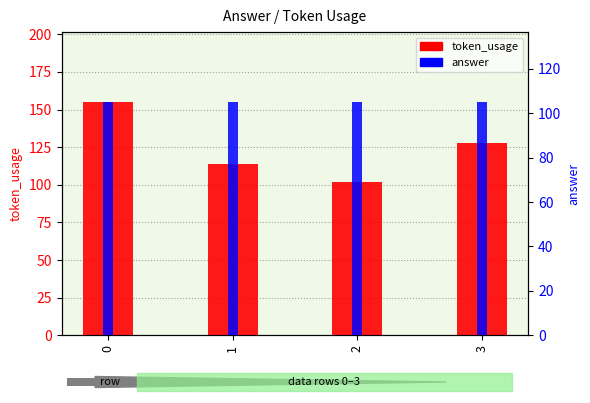

What is the value of the token_usage bar at the 2nd from the left?

114